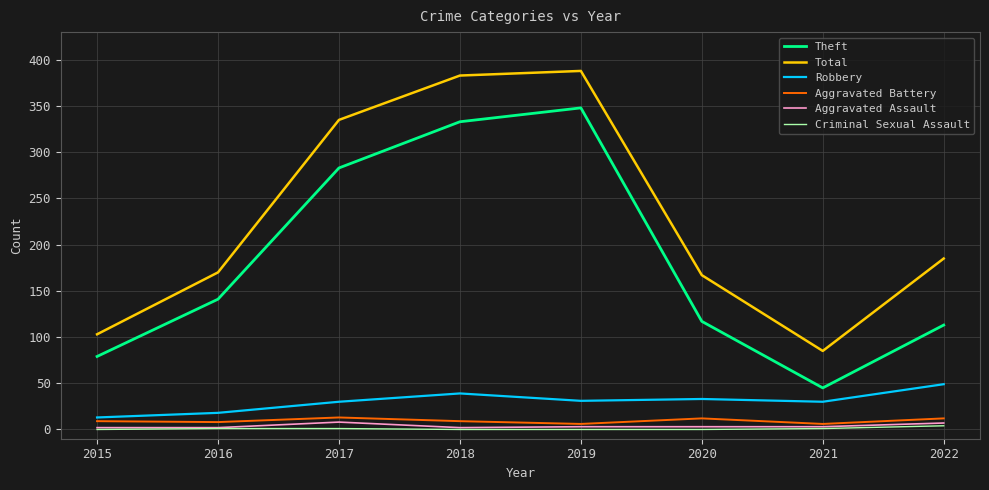

Is the value of Total at 2022 greater than the value of Aggravated Assault at 2021?

Yes